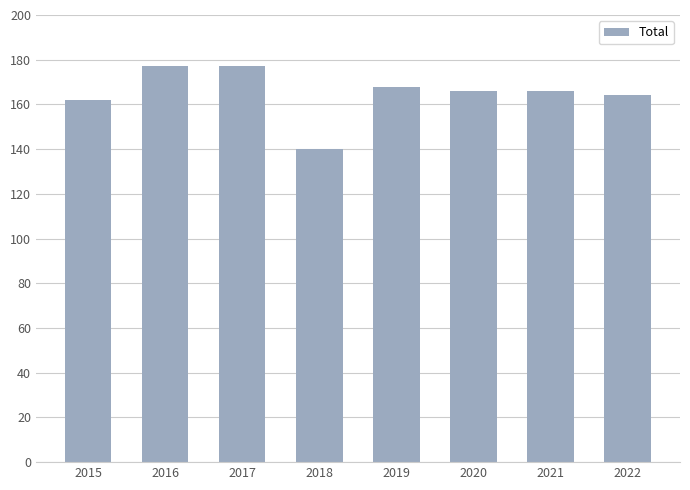

At which label does the data first exceed 166?

2016